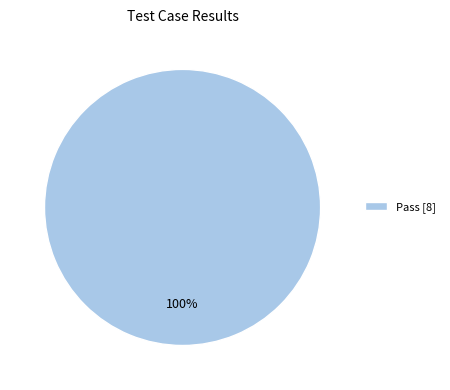

To the nearest percent, what percentage of the pie is Pass [8]?

100%